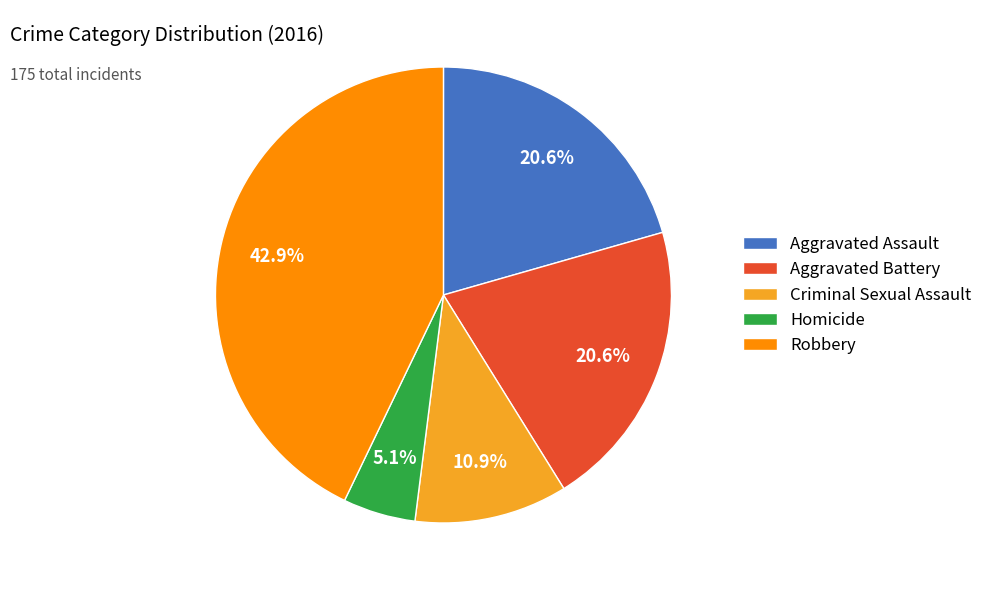

The Robbery slice represents 43% of the pie. True or false?

True